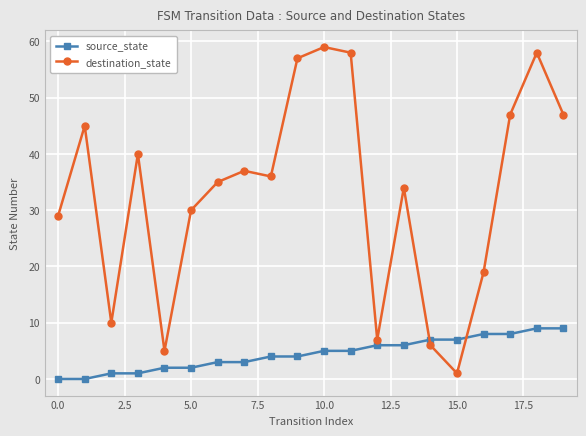

Which series ends up on top after the final intersection of source_state and destination_state?

destination_state